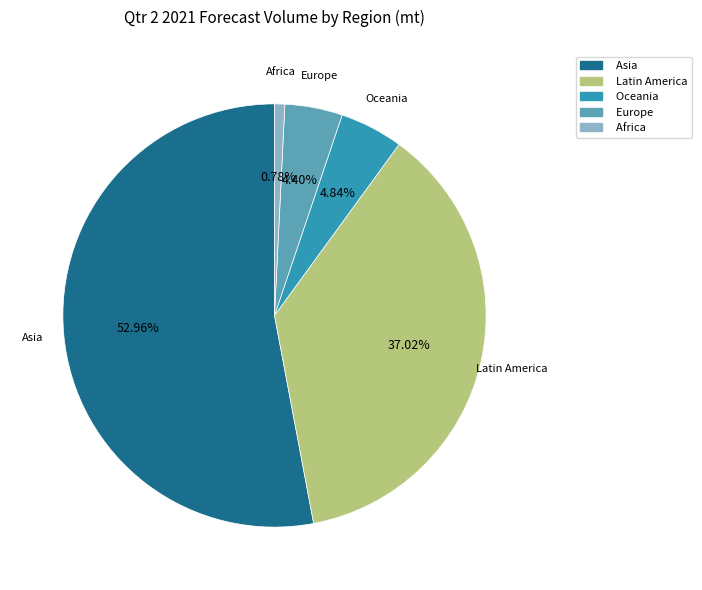

True or false: Latin America accounts for 28% of the total.

False